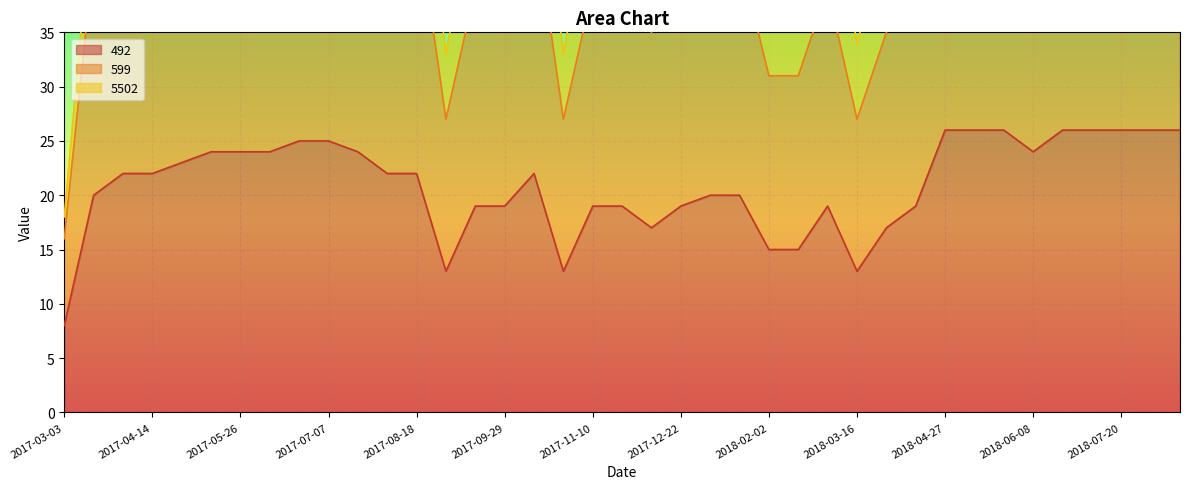

Where is the first local minimum for 599?

2017-09-01